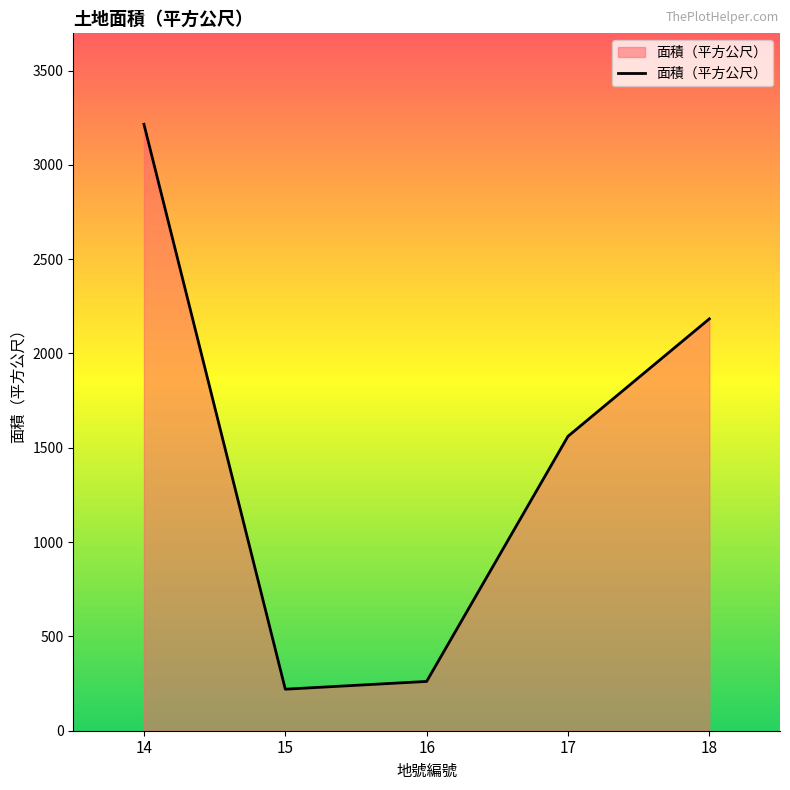

Where does the data first go above 1561?

14